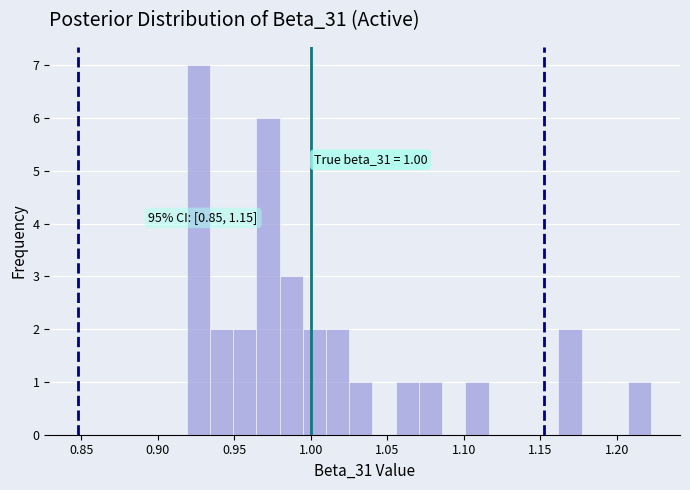

Around what value on the x-axis is the tallest bar? Give the approximate position of its centre, as read against the axis.

0.925